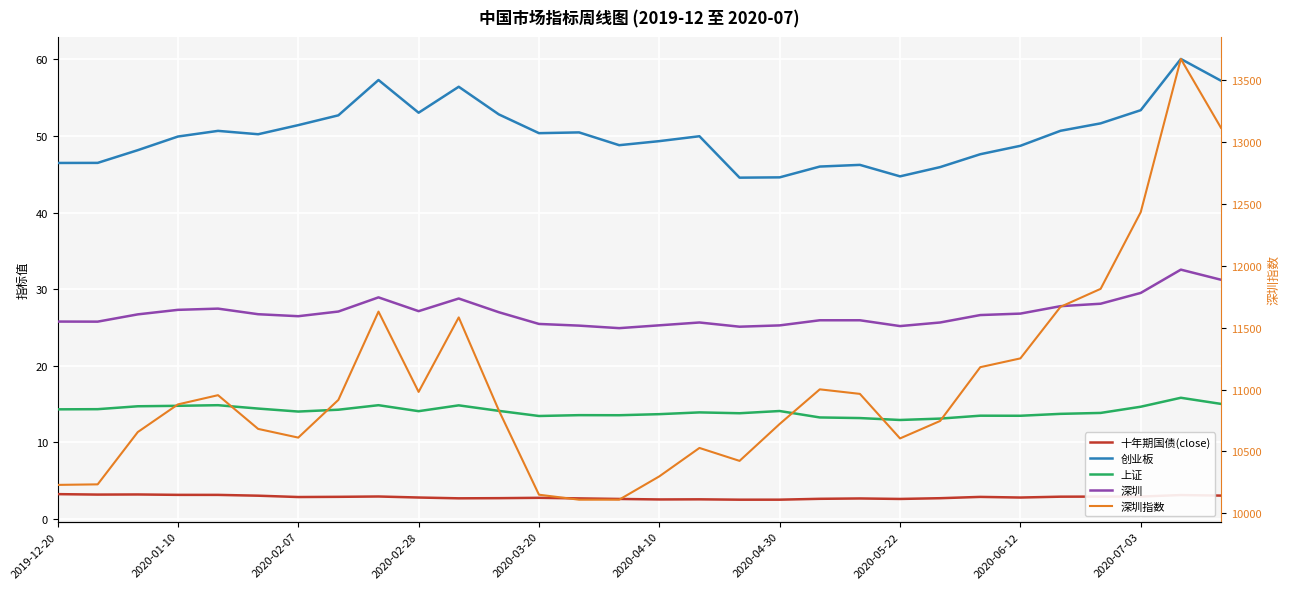

In 十年期国债(close), how many points are lower than both neighbors (excluding endpoints)?

7